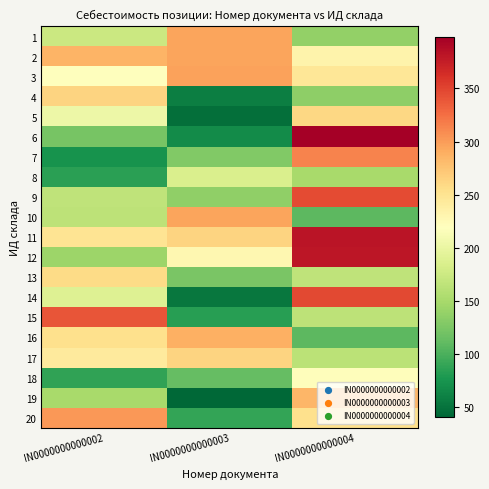

What is the spread (max minus min) of values at IN0000000000002?

266